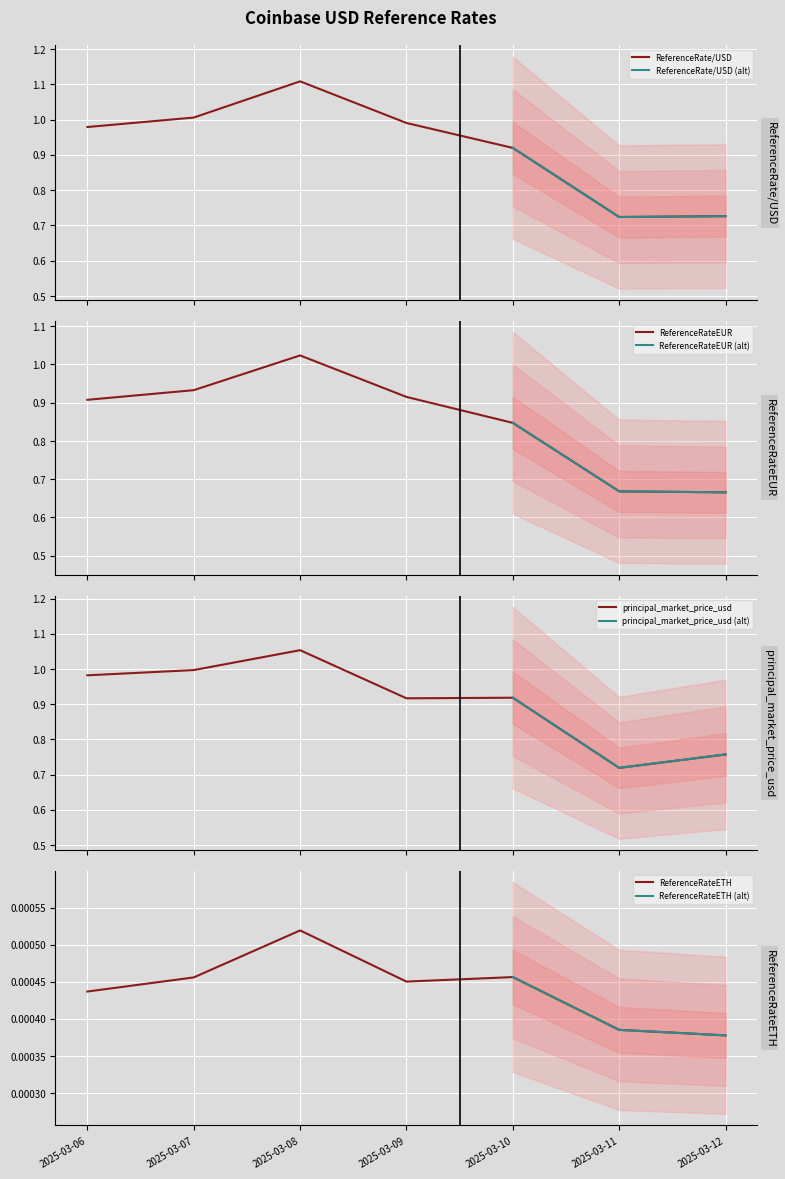

At 2025-03-10, list the series in order from smallest to largest.

ReferenceRateETH, ReferenceRateEUR, principal_market_price_usd, ReferenceRate